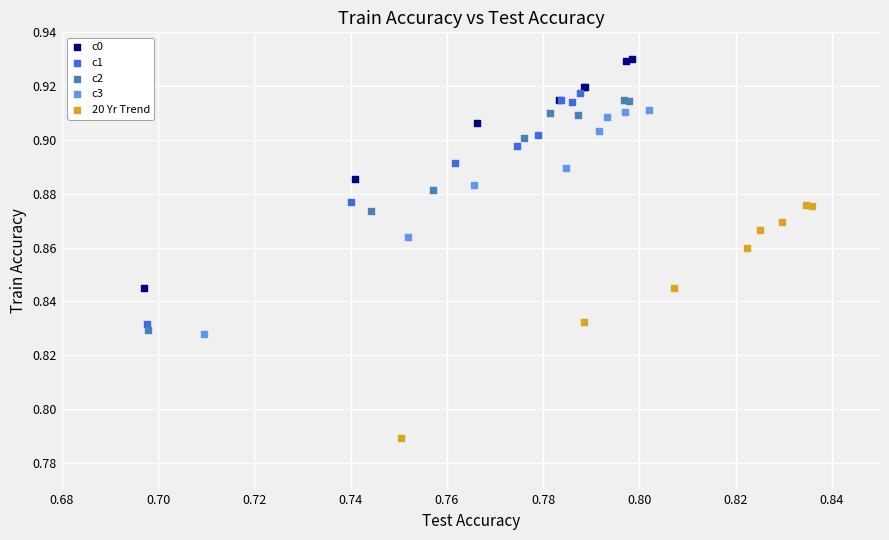

Which series contains the highest Y value?

c0